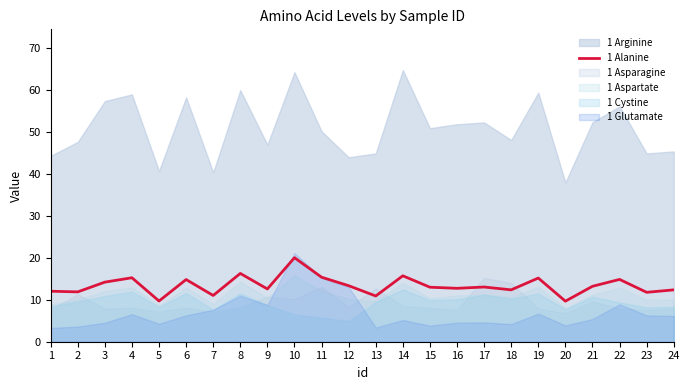

At which category does the data reach its first local peak?

4